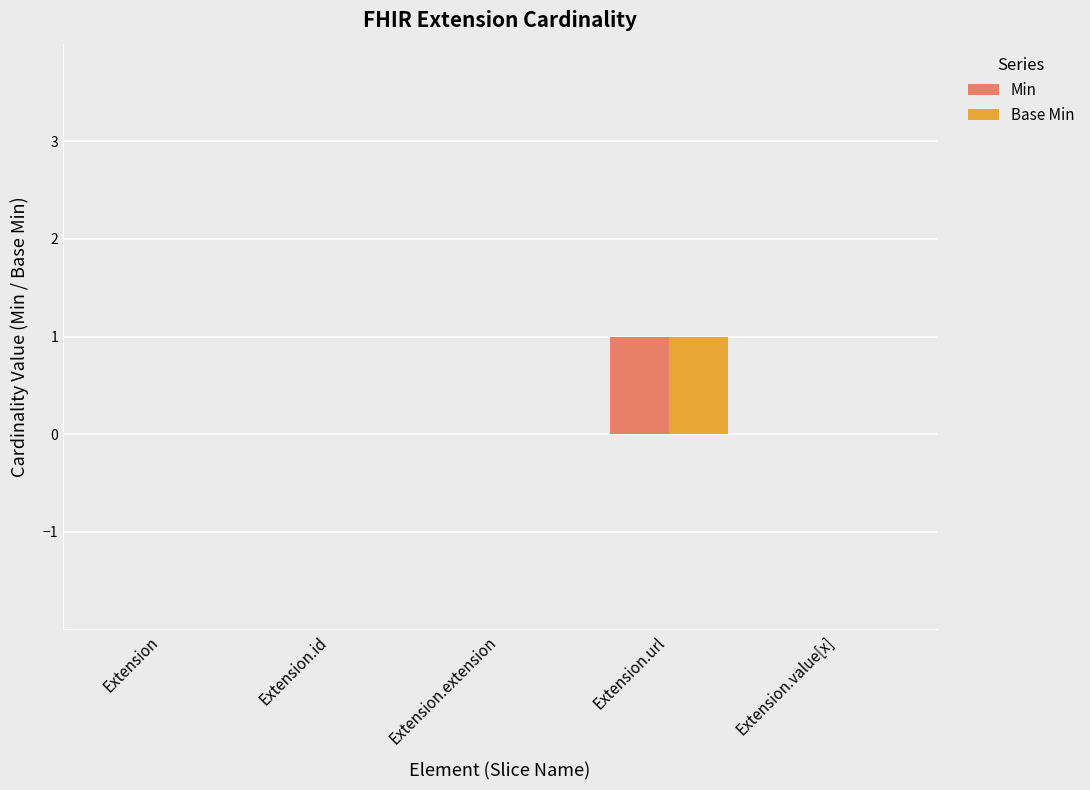

The Base Min series shows 1 at Extension.url. True or false?

True